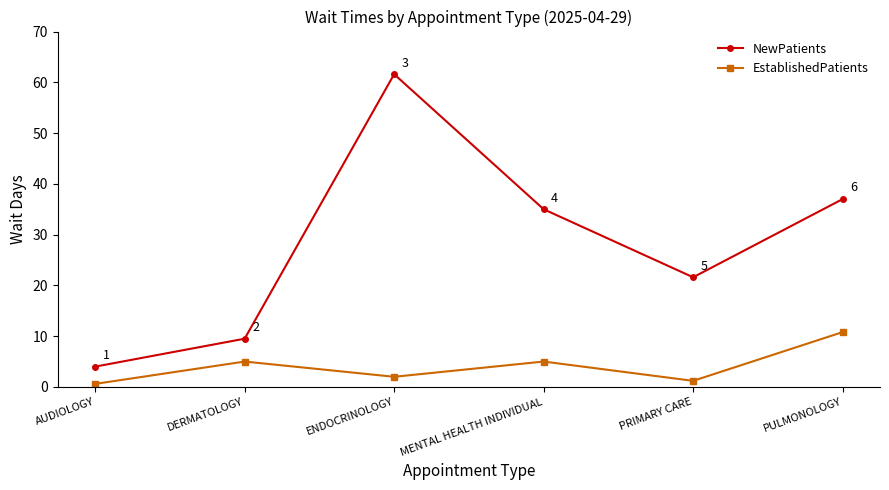

At which category is the sum across all series the highest?

ENDOCRINOLOGY